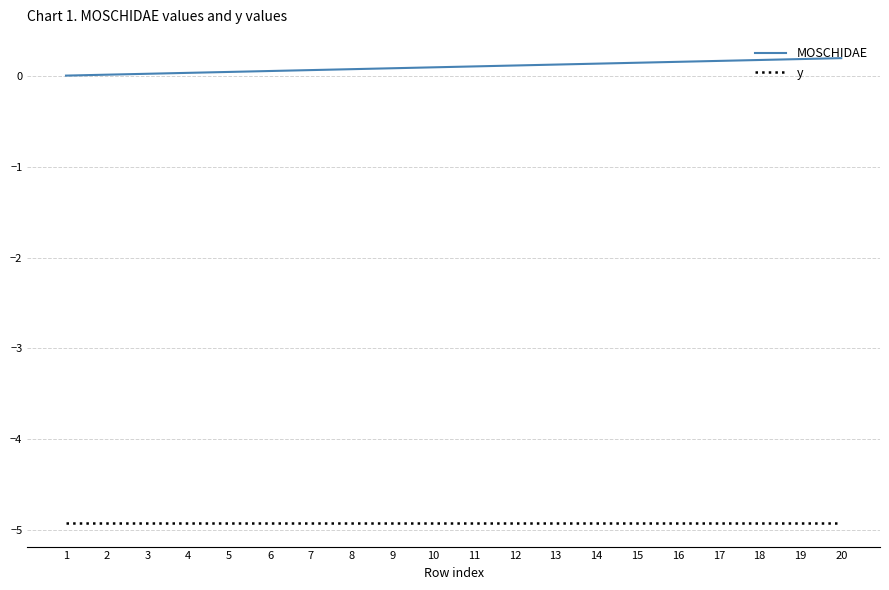

Does the chart display data point markers on the line(s)?

No